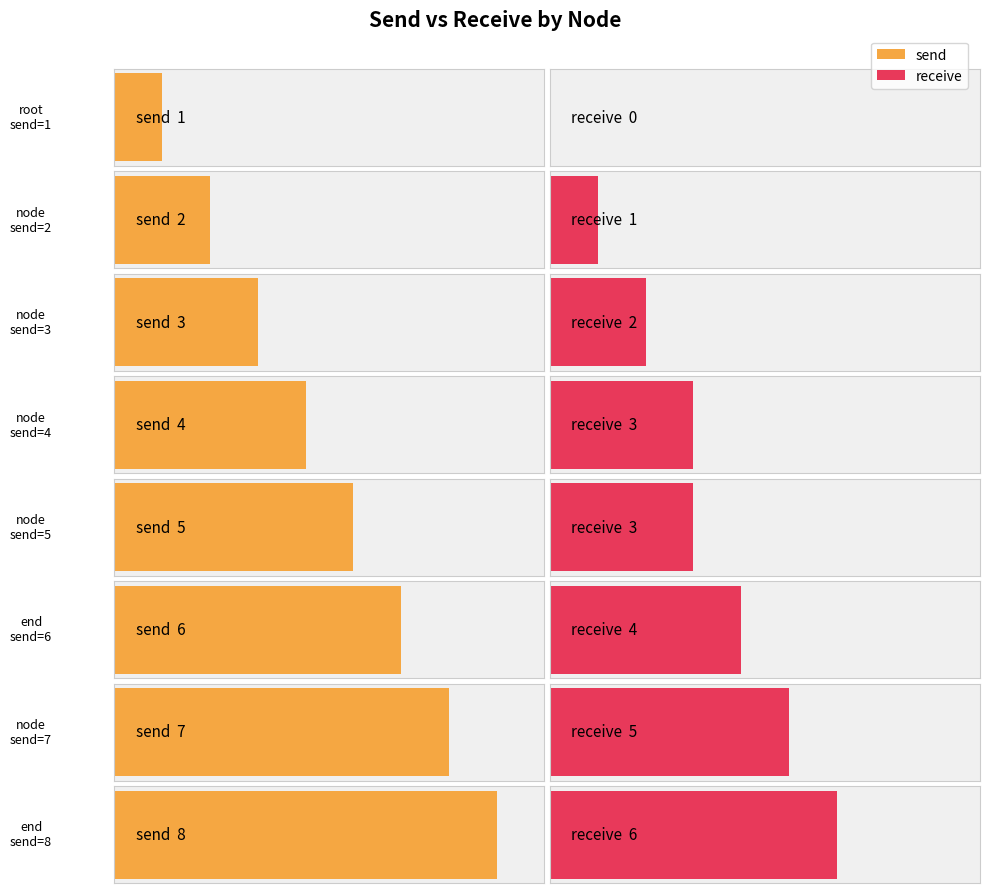

Rank the categories by send value from highest to lowest.

end, node, end, node, node, node, node, root